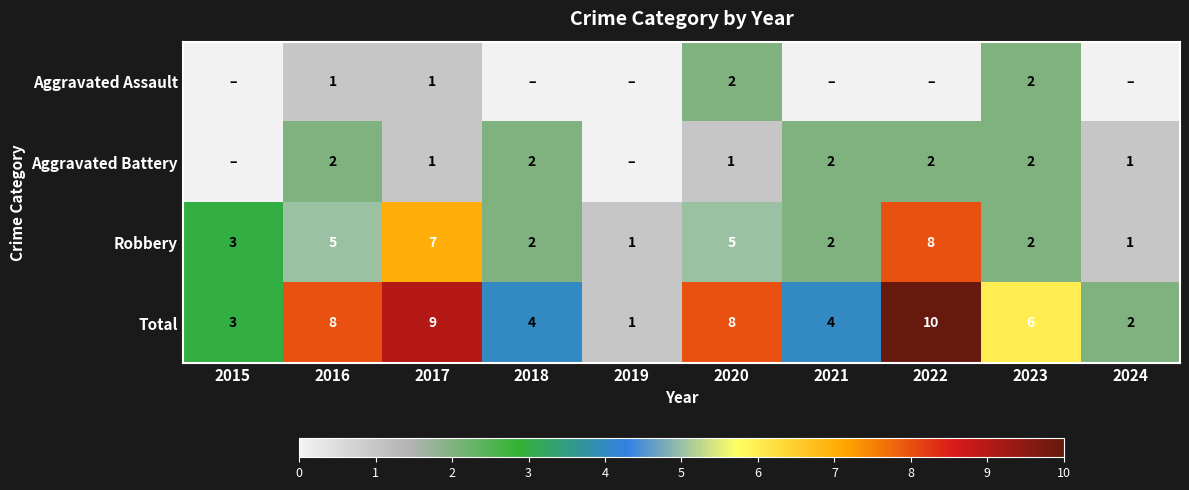

The Total series shows 5 at 2020. True or false?

False